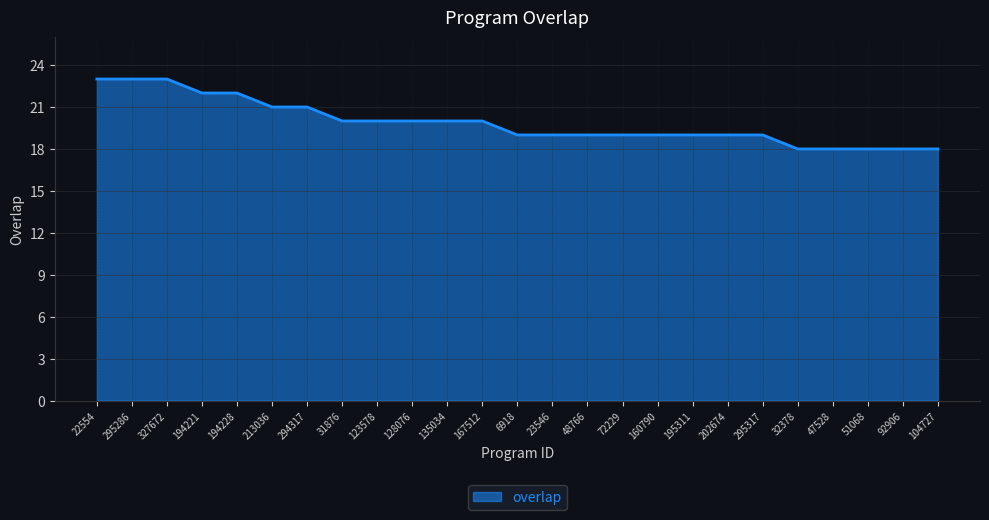

What is the minimum value shown in the chart?

18